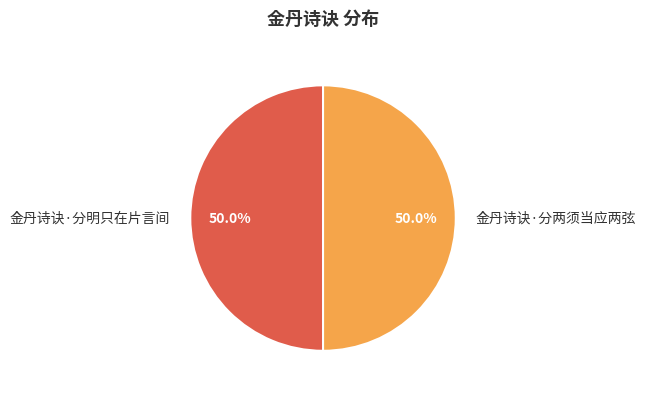

What portion of the pie excludes 金丹诗诀·分两须当应两弦?

50.0%